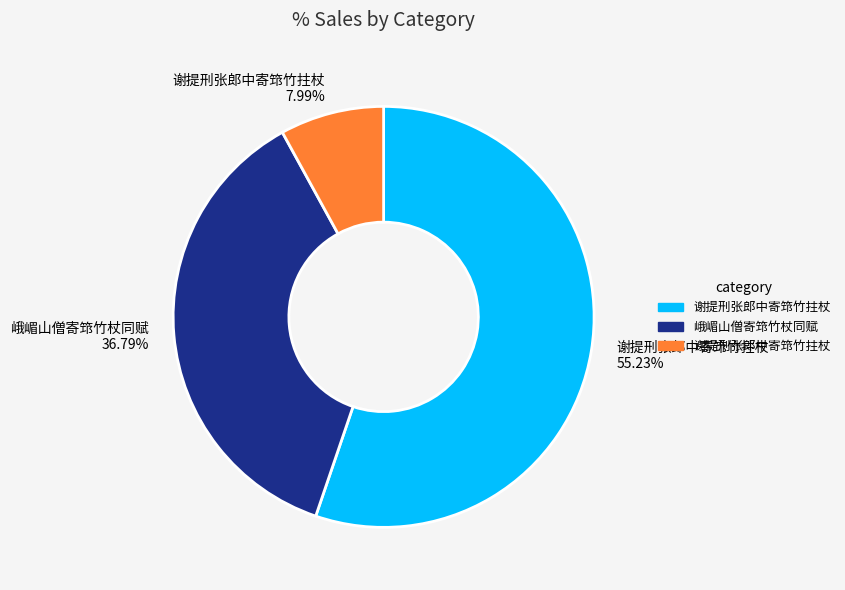

How many segments does this pie chart have?

3